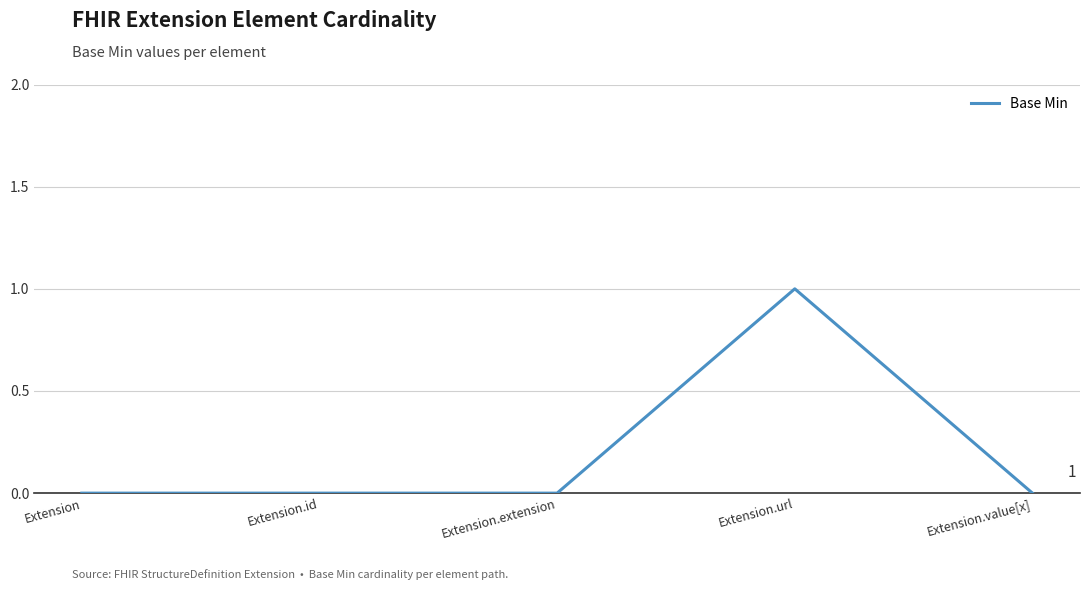

Reading right to left, list all the values displayed in this chart.

Extension.value[x]=0	Extension.url=1	Extension.extension=0	Extension.id=0	Extension=0